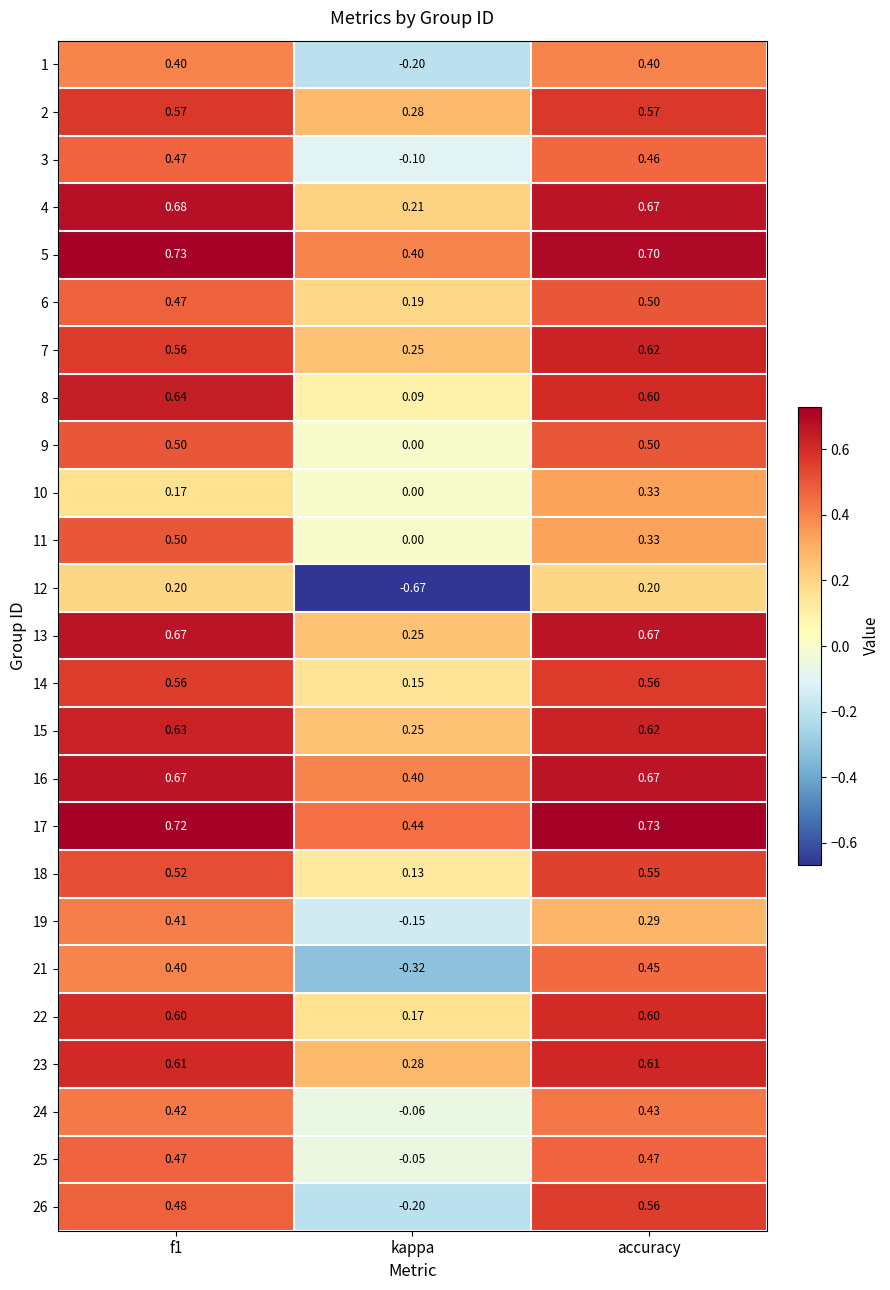

What is the difference between the highest and lowest values at kappa?

1.1